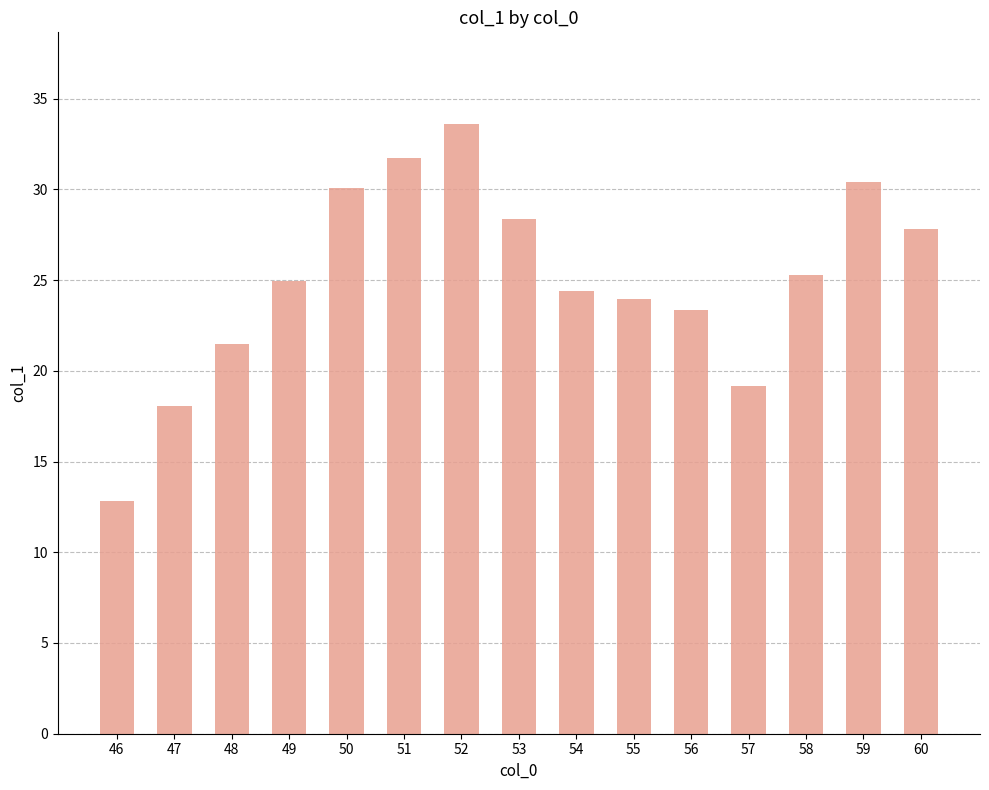

What is the greatest value displayed?

33.6